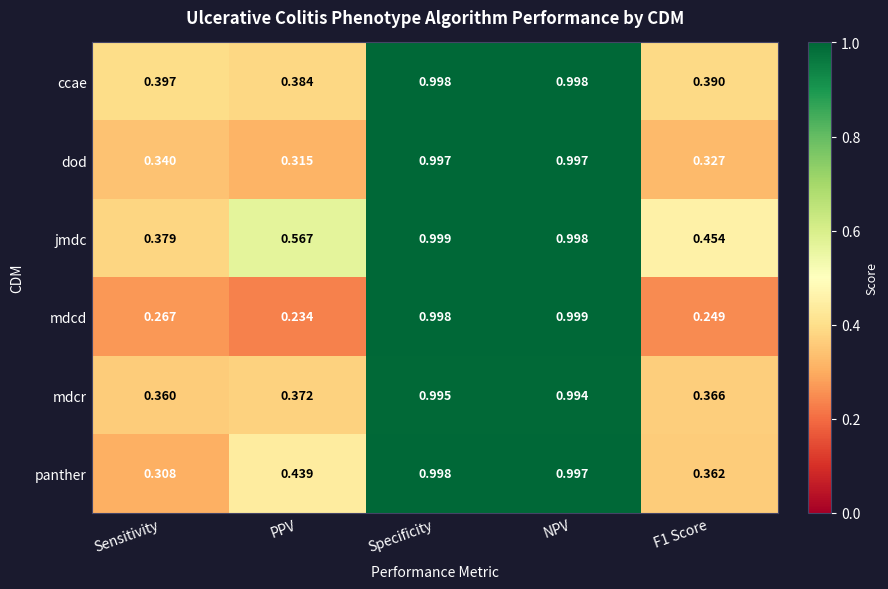

Is the value of dod at PPV greater than the value of panther at NPV?

No